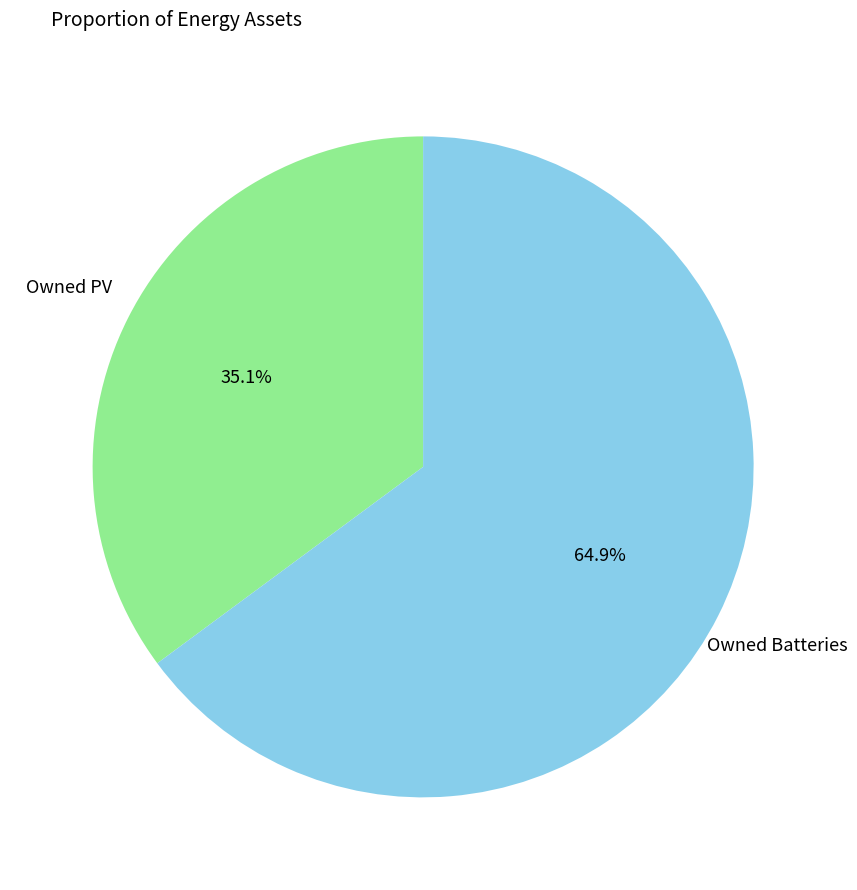

Count the number of slices in the pie.

2